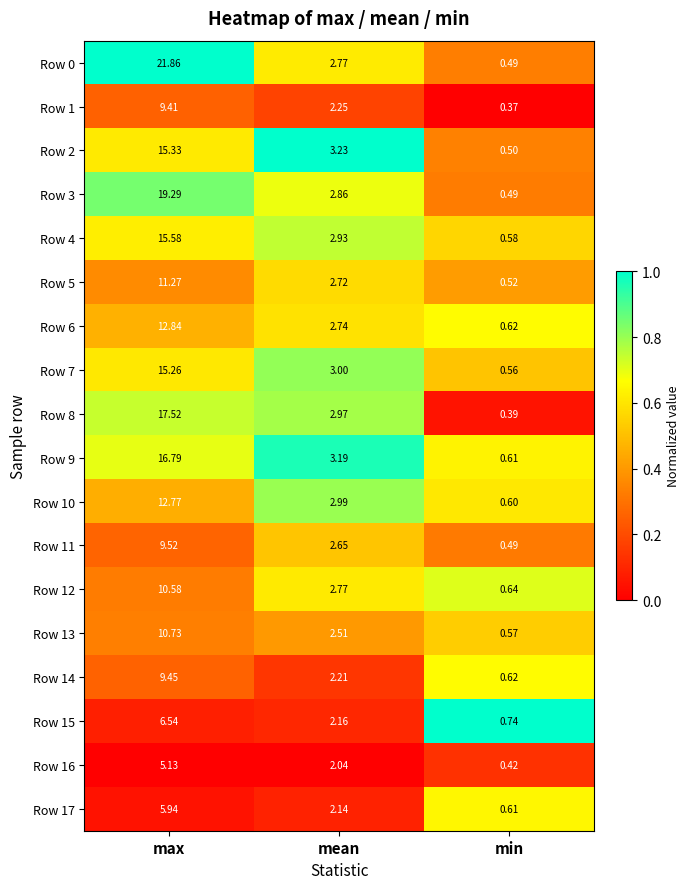

List the labels in order of Row 7 value, smallest first.

min, mean, max